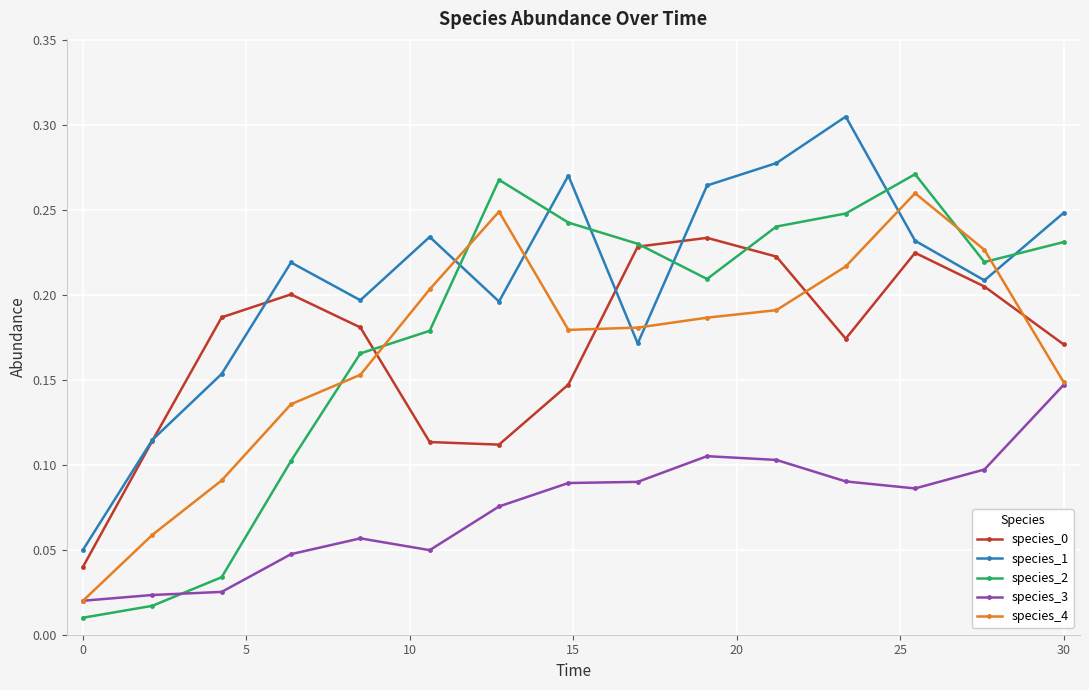

In species_0, how many points are lower than both neighbors (excluding endpoints)?

2